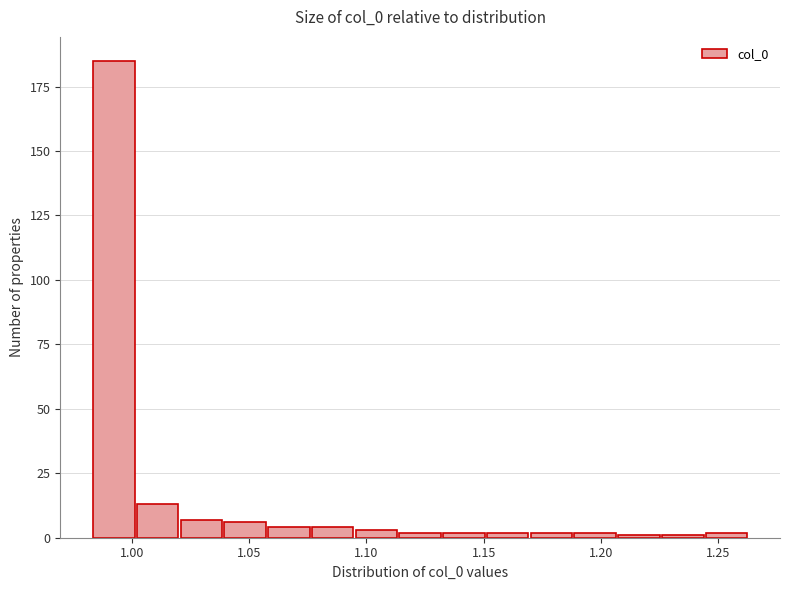

Around what value on the x-axis is the tallest bar? Give the approximate position of its centre, as read against the axis.

0.990